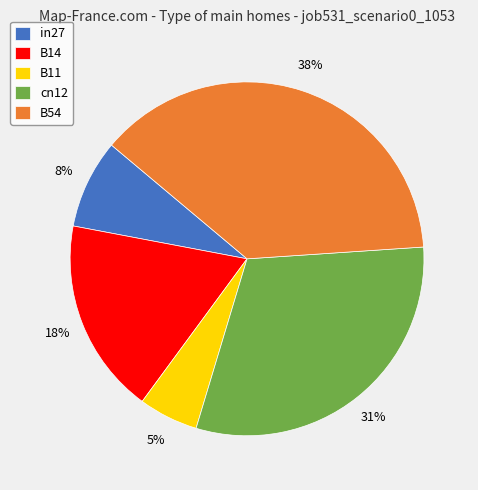

The B11 slice represents 12% of the pie. True or false?

False